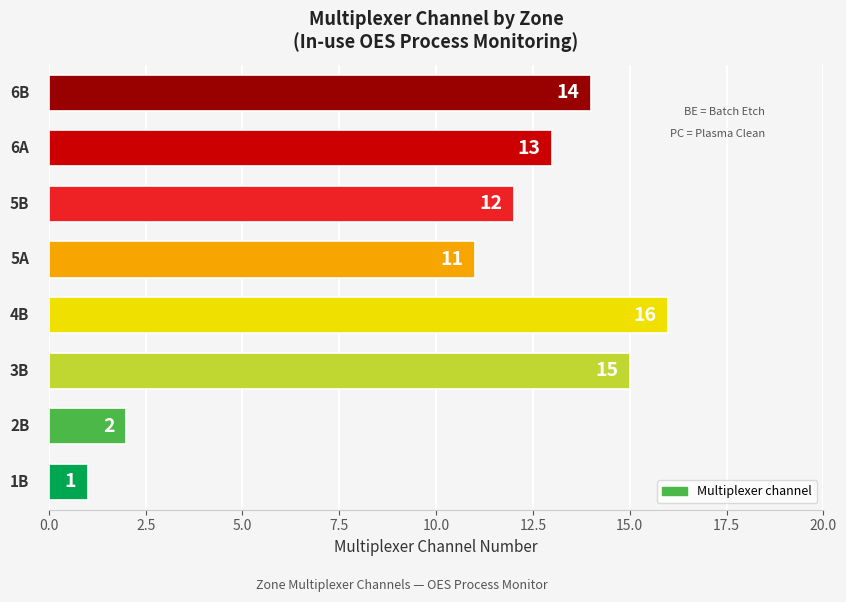

Reading top to bottom, list all the values displayed in this chart.

14	13	12	11	16	15	2	1